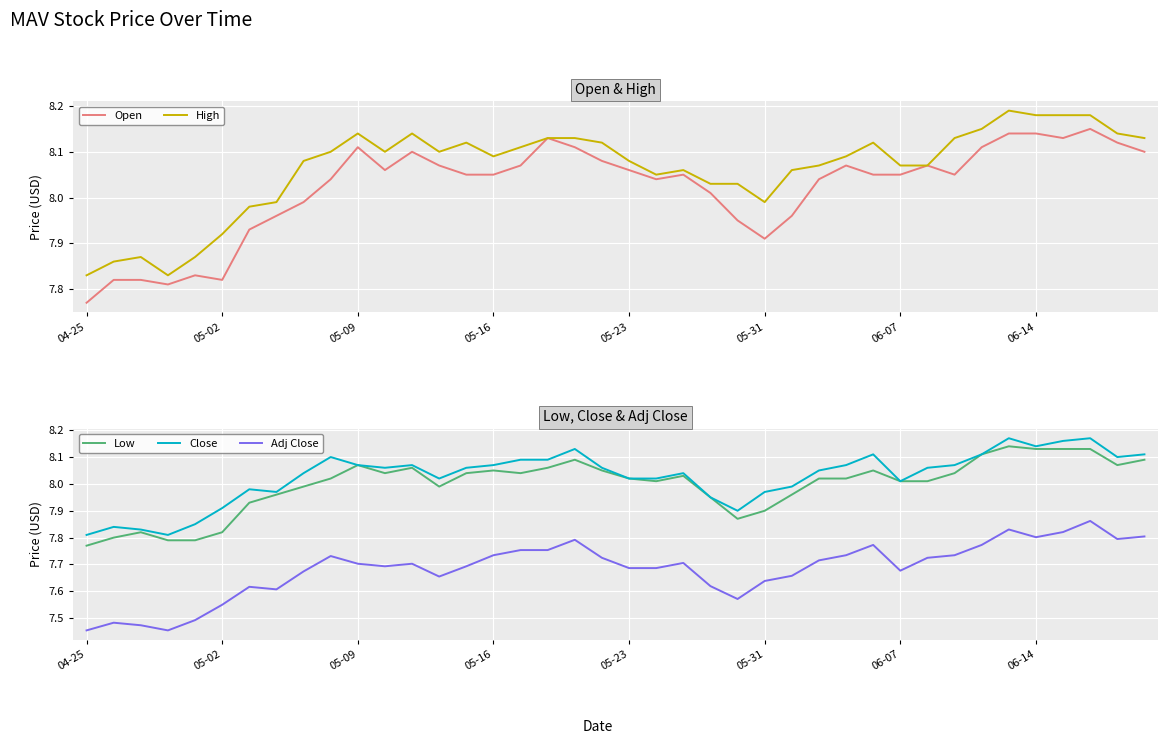

The Open series shows 10.4 at 05-02. True or false?

False